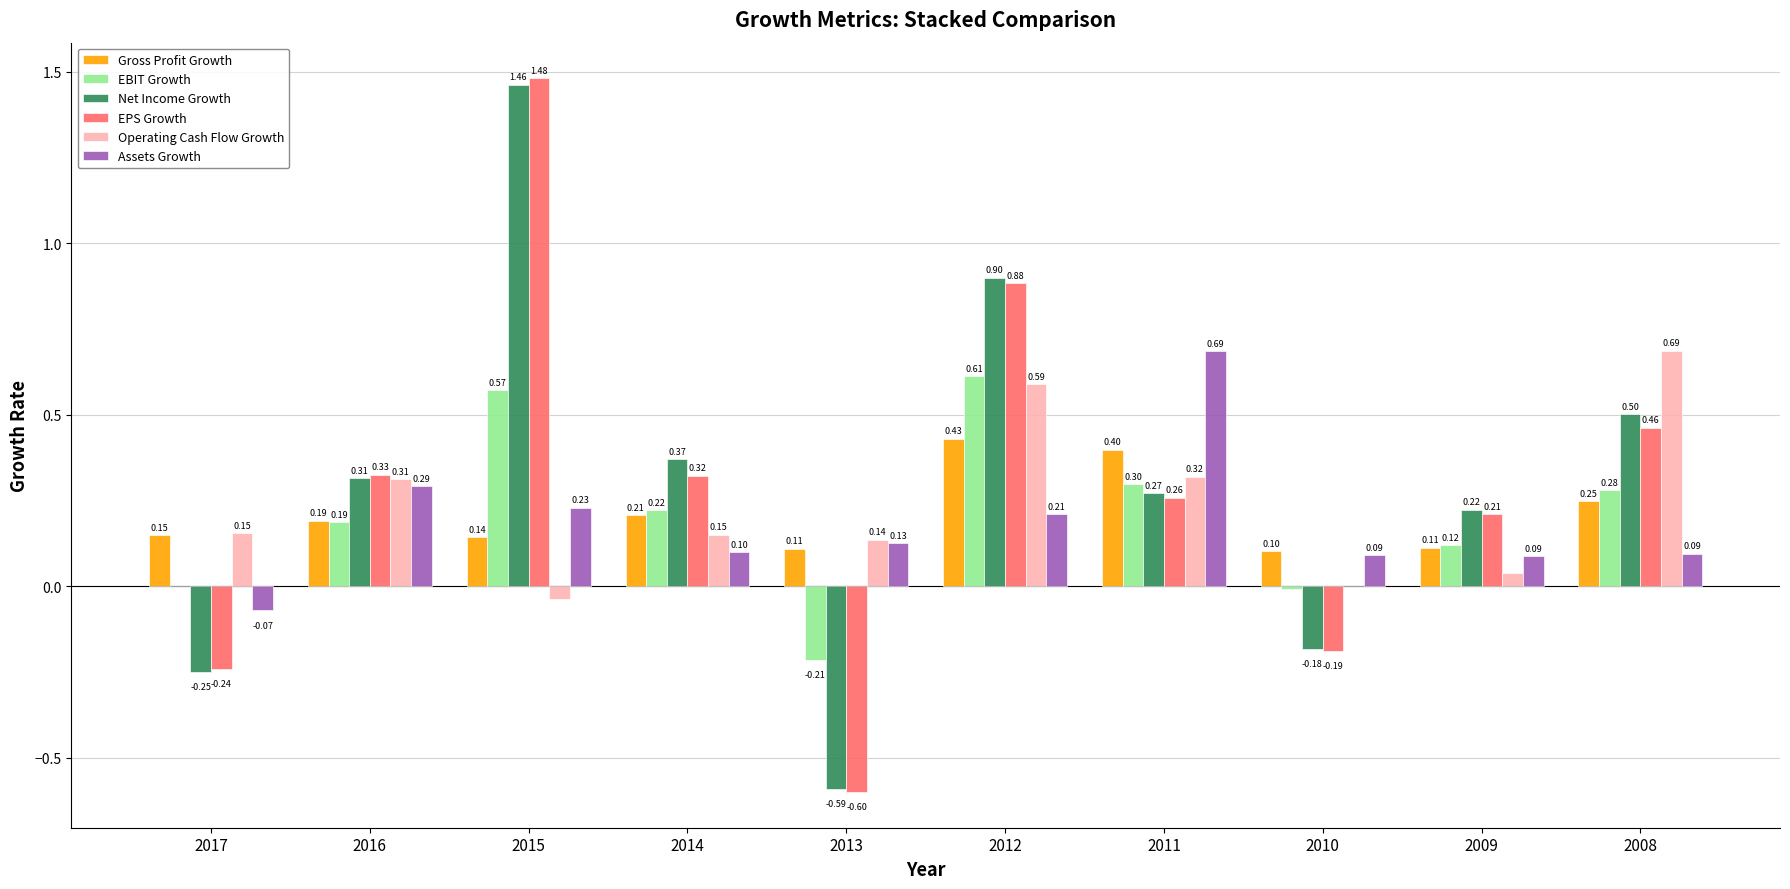

Which series has the largest total across all categories?

Net Income Growth